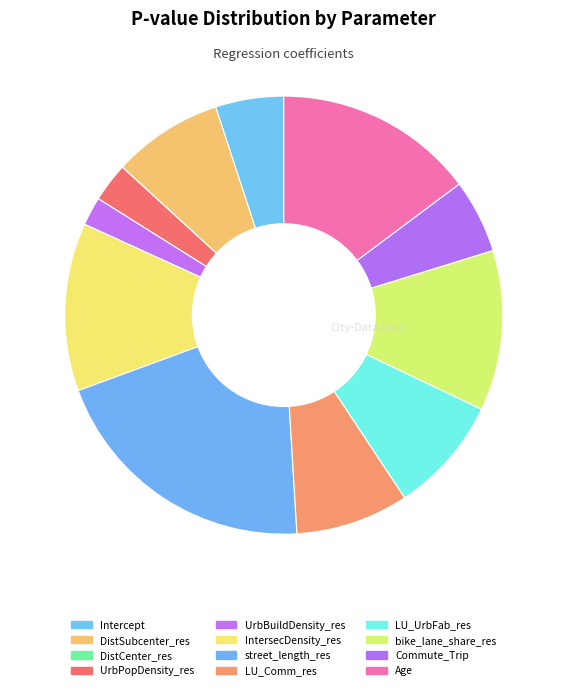

Does LU_Comm_res account for over 50% of the chart?

No